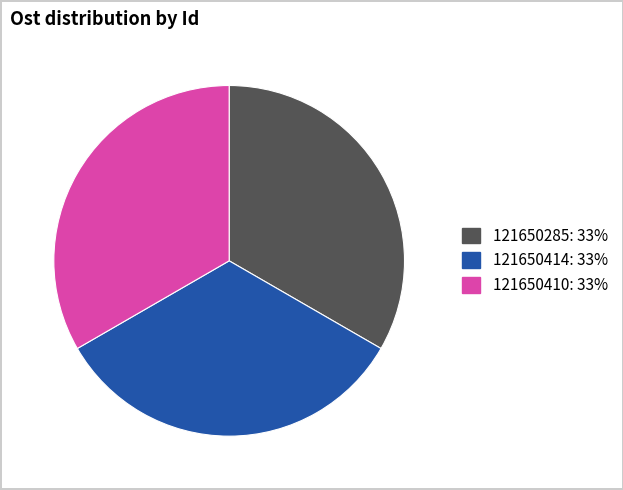

True or false: 121650410 accounts for 44% of the total.

False